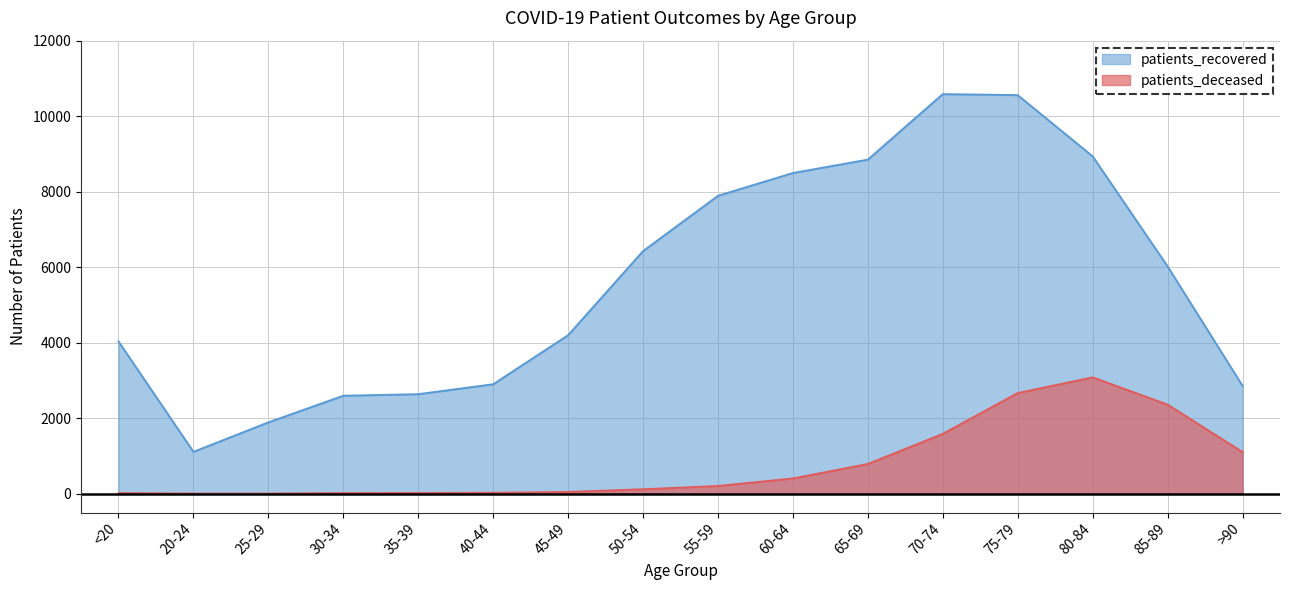

What is the spread (max minus min) of values at 40-44?

2875